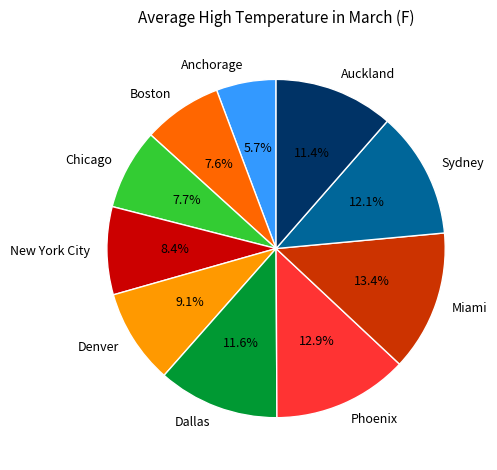

Is there any slice that represents more than half of the pie?

No